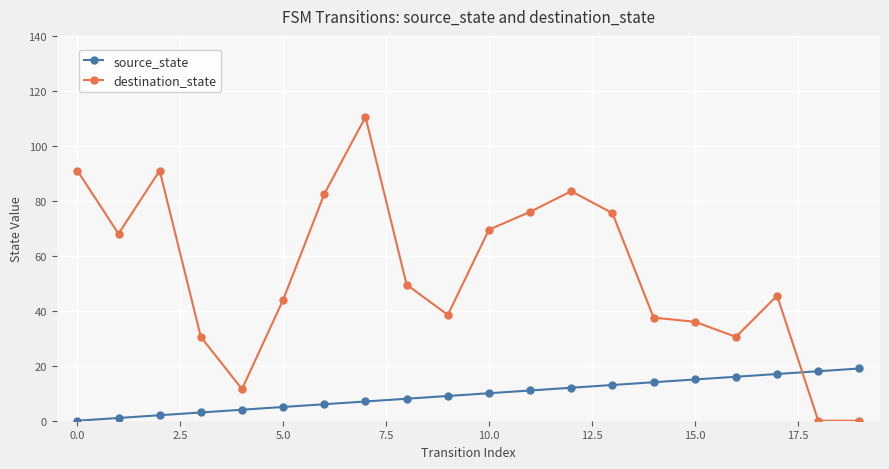

Which series has the widest spread of values?

destination_state